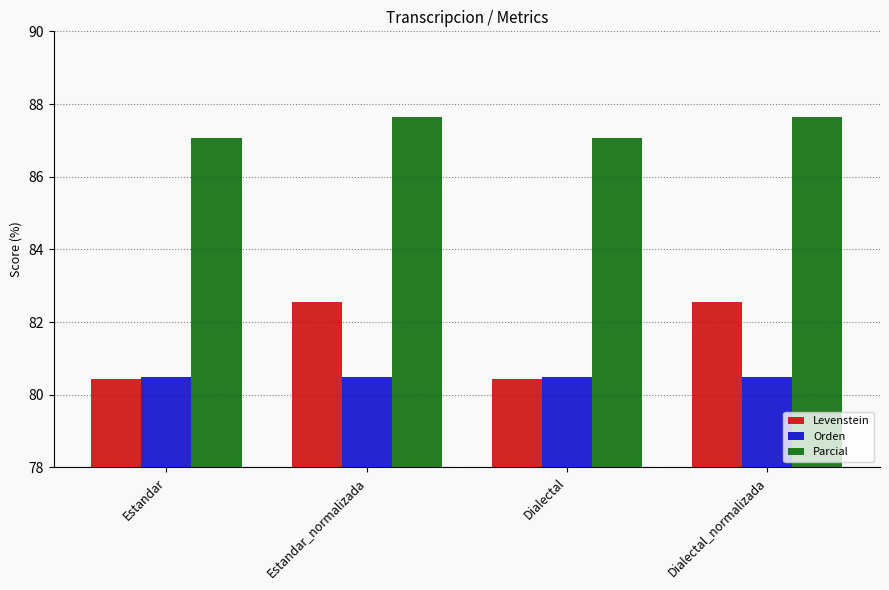

The value of Orden at Dialectal_normalizada is 135.8. True or false?

False